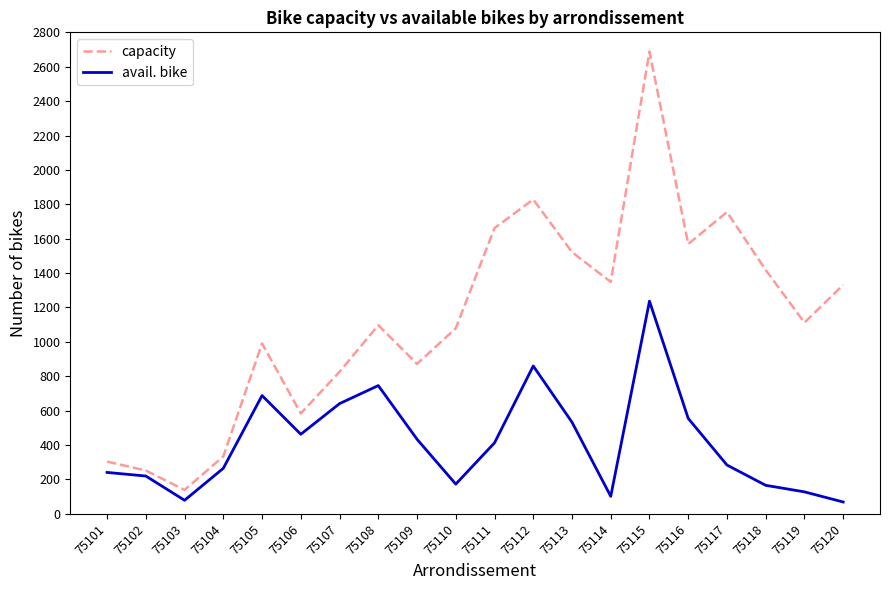

True or false: capacity has a value of 2305 at 75116.

False